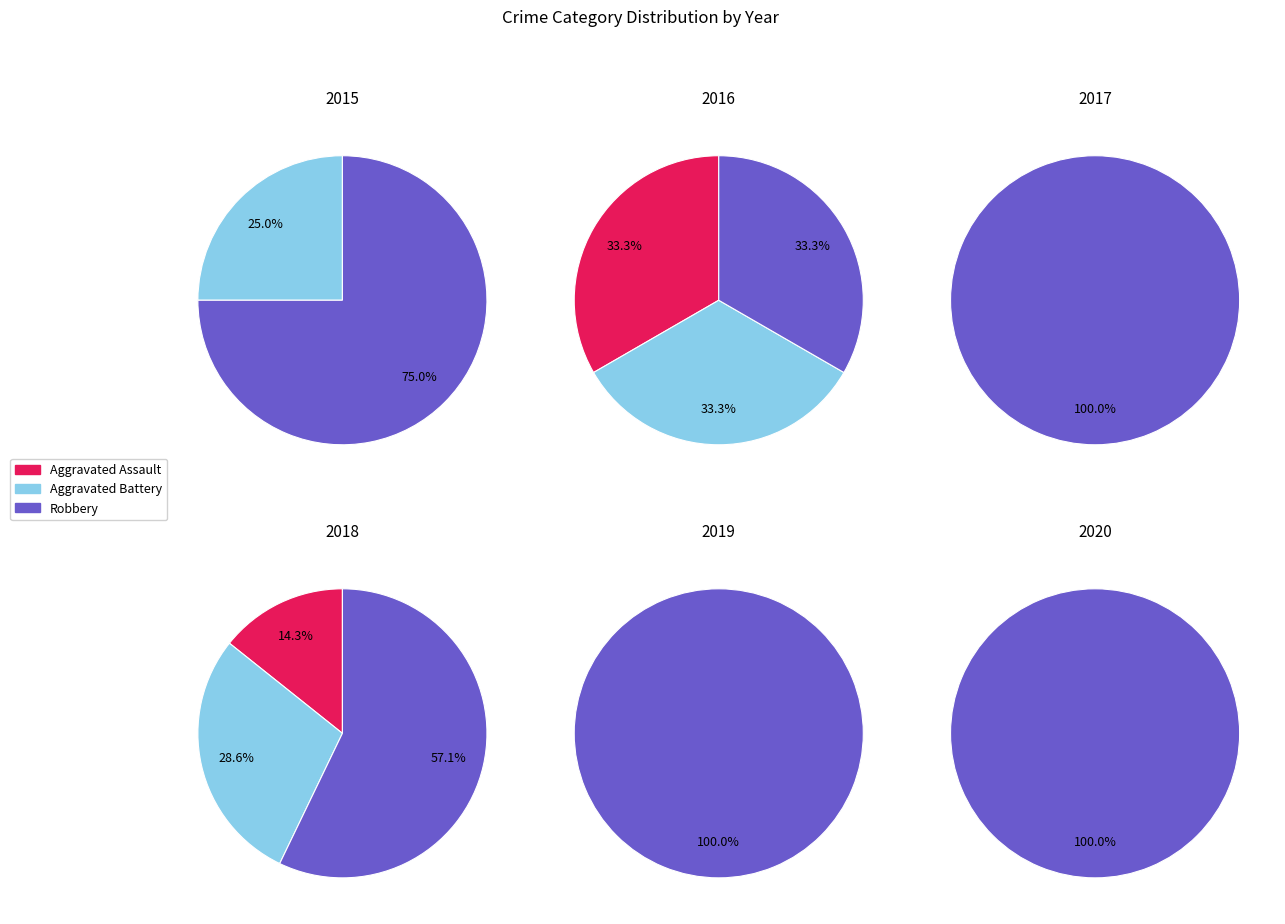

Rank the series by their maximum value, from lowest to highest.

Aggravated Battery, Aggravated Assault, Robbery